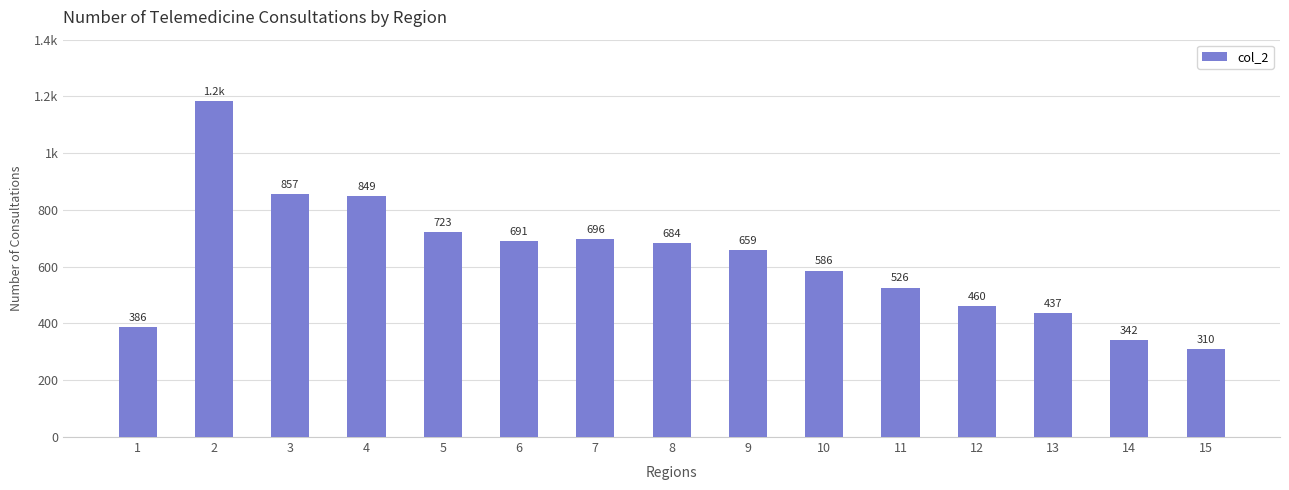

Reading left to right, list all the values displayed in this chart.

386	1184	857	849	723	691	696	684	659	586	526	460	437	342	310